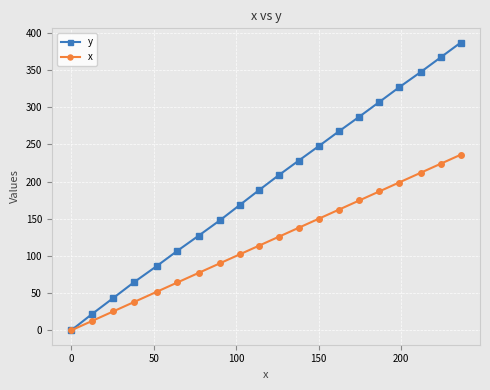

Which series has the widest spread of values?

y